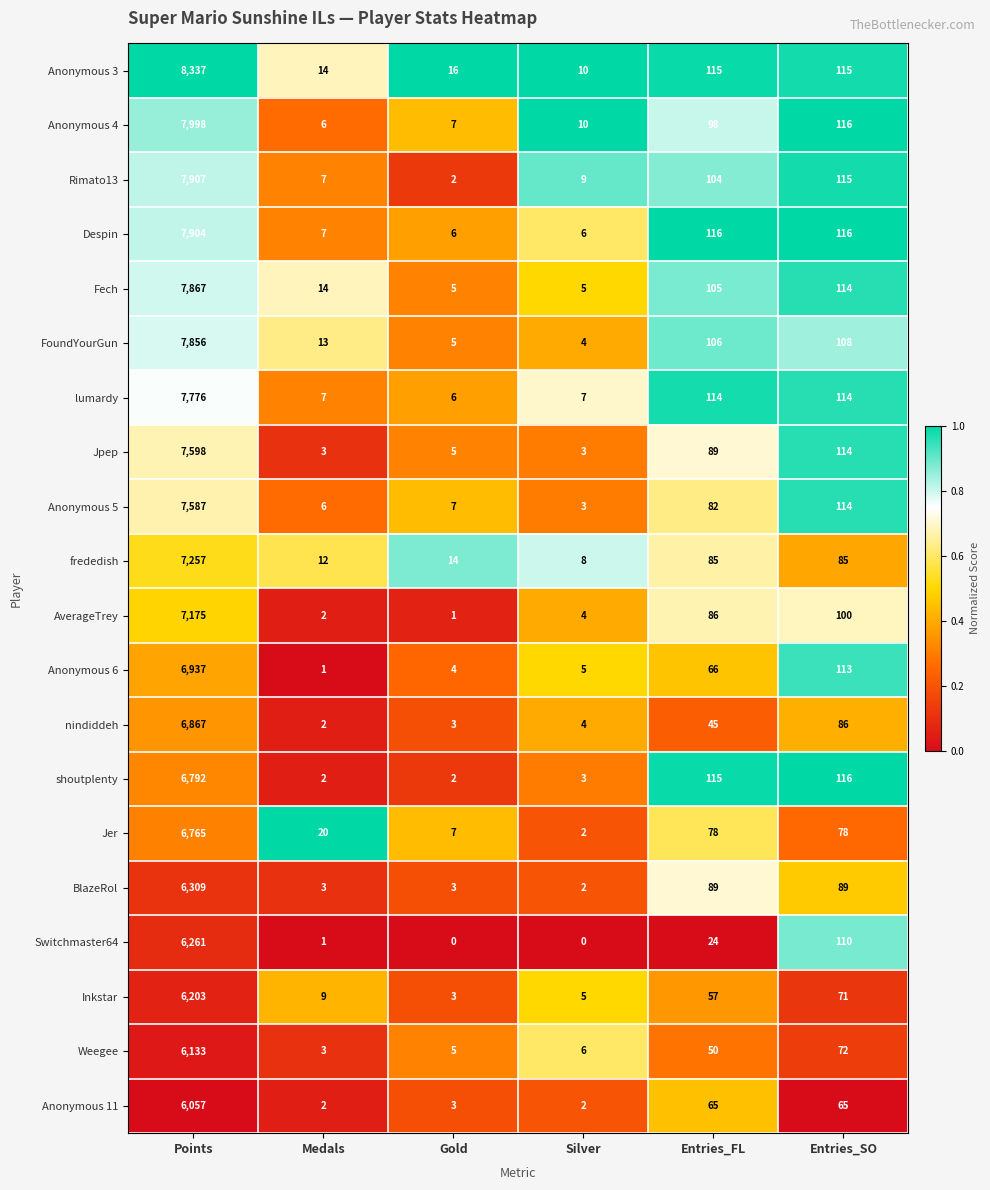

Where does the BlazeRol series first go above 89?

Points